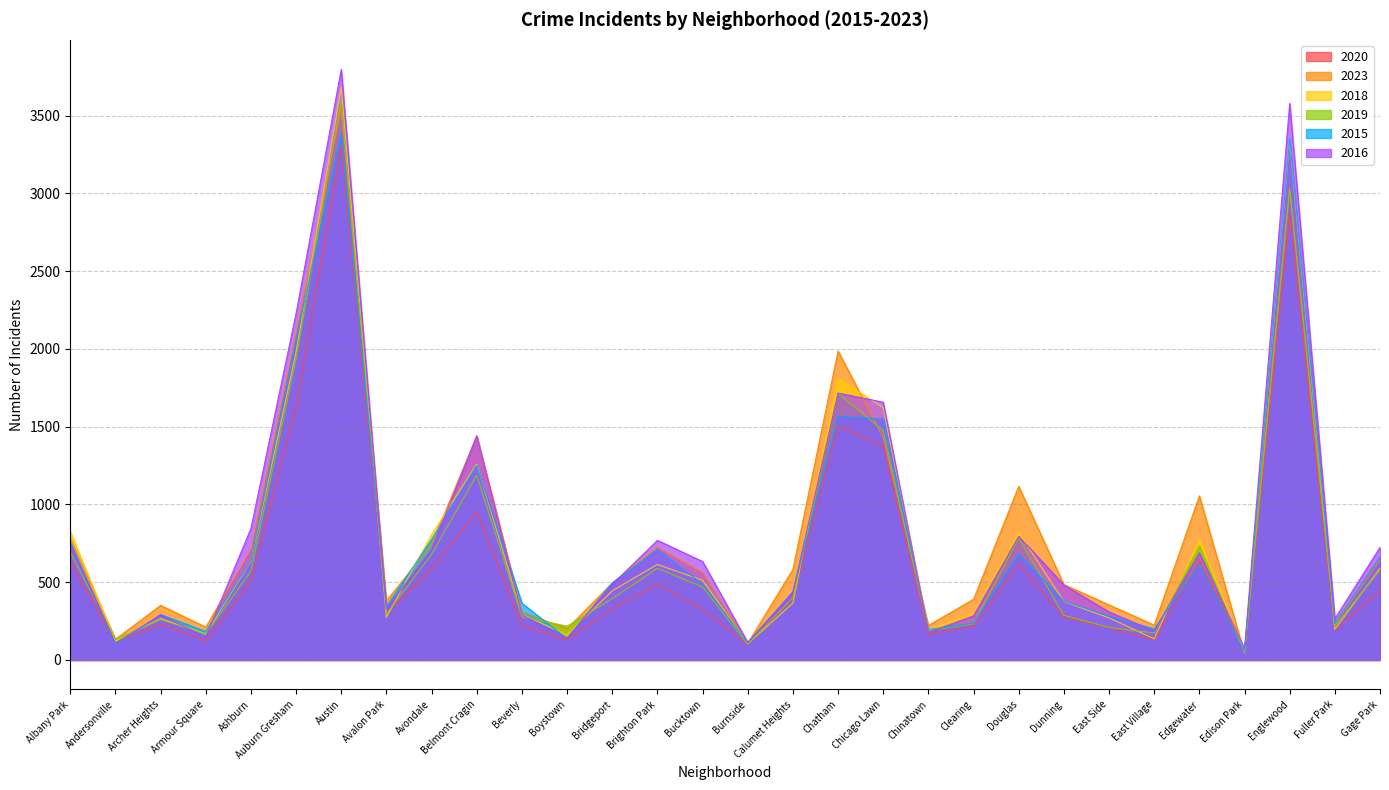

What is the sum of all 2015 values?

22515